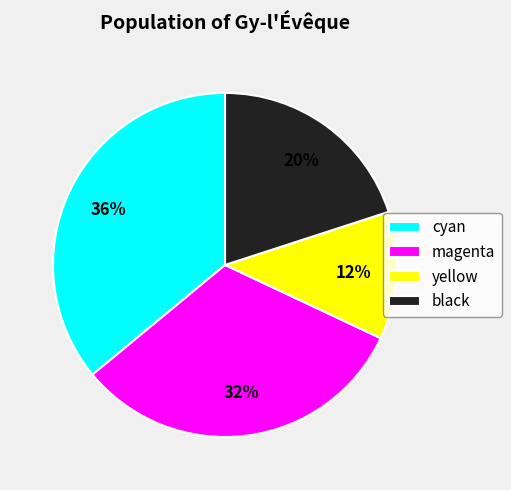

Approximately how many times larger is the value at magenta compared to cyan?

0.9